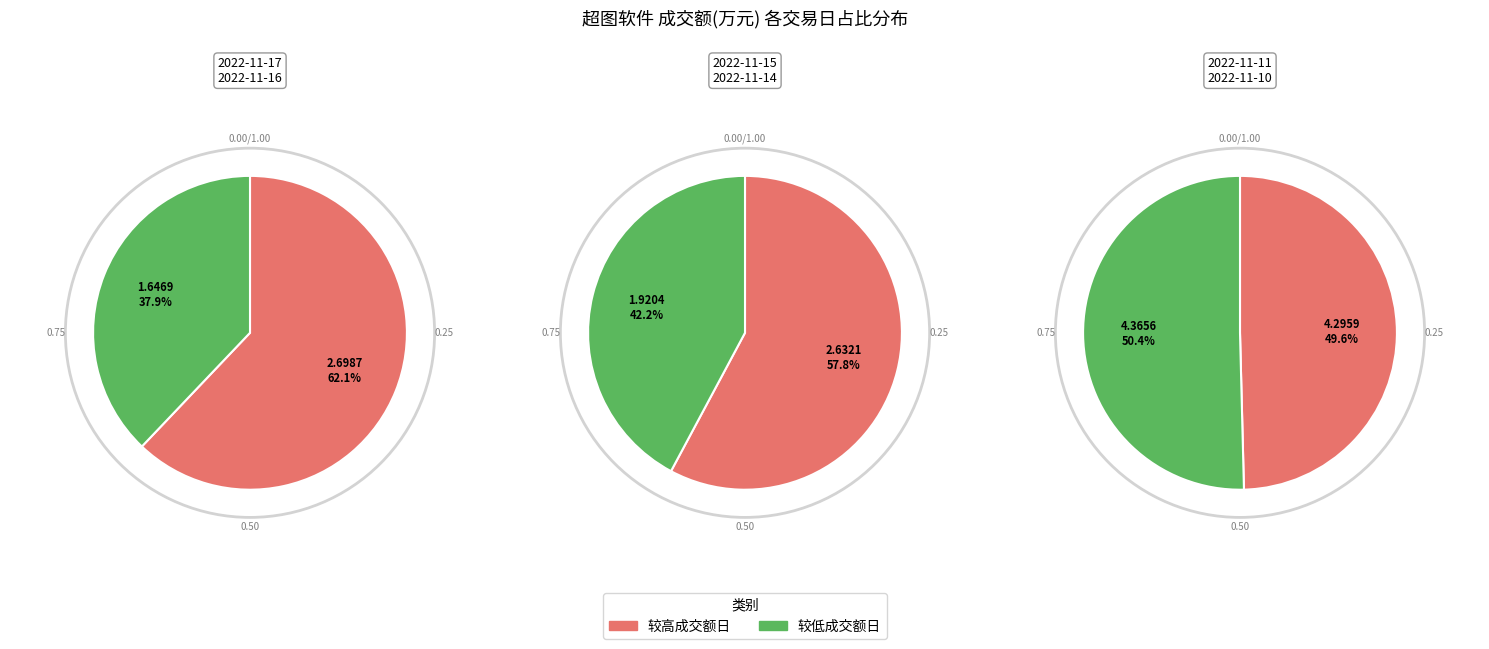

What is the largest slice in the pie chart?

2022-11-10